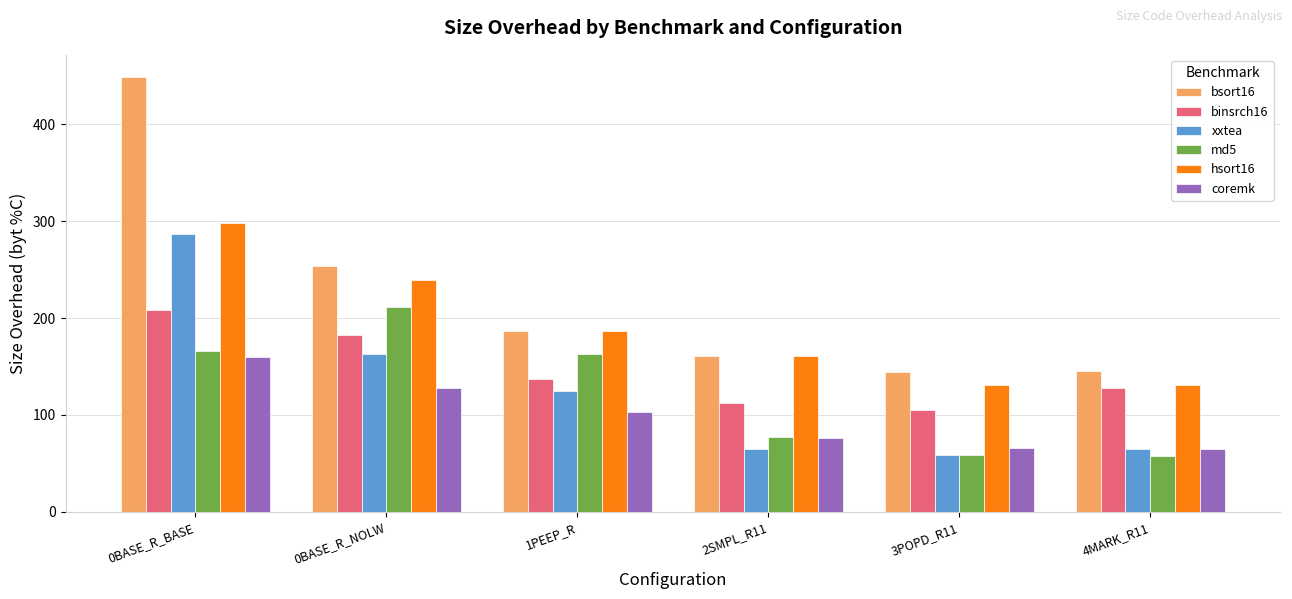

What is the smallest value displayed?

57.2